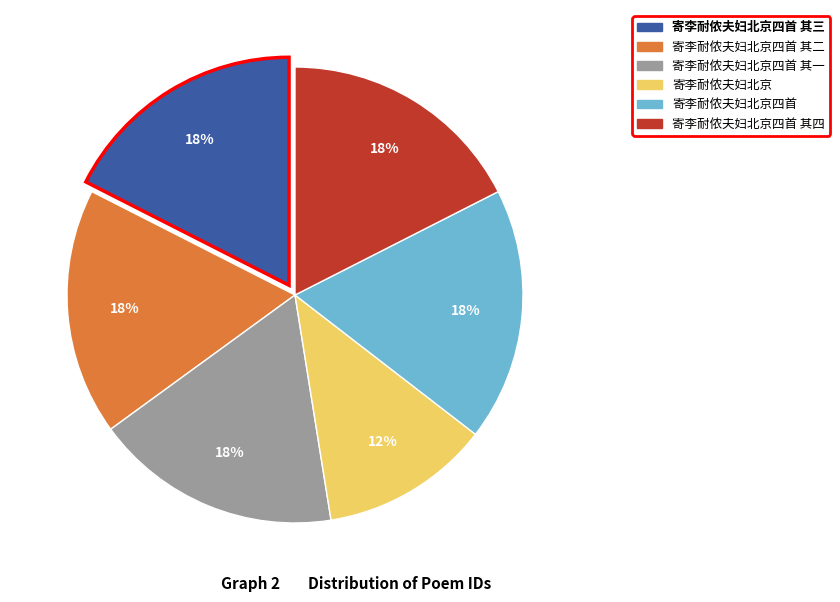

Is there any slice that represents more than half of the pie?

No